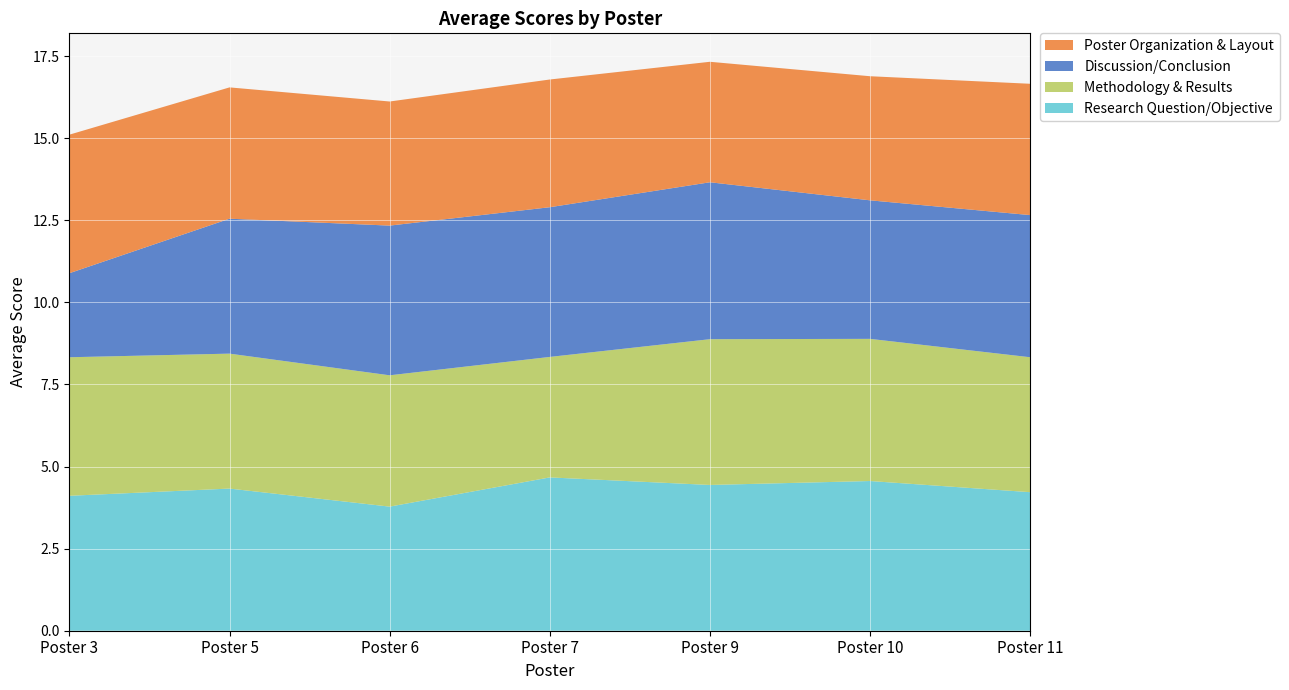

Reading left to right, extract all data points from this chart.

Research Question/Objective: 4.1	4.3	3.8	4.7	4.4	4.6	4.2
Methodology & Results: 4.2	4.1	4.0	3.7	4.4	4.3	4.1
Discussion/Conclusion: 2.6	4.1	4.6	4.6	4.8	4.2	4.3
Poster Organization & Layout: 4.2	4.0	3.8	3.9	3.7	3.8	4.0